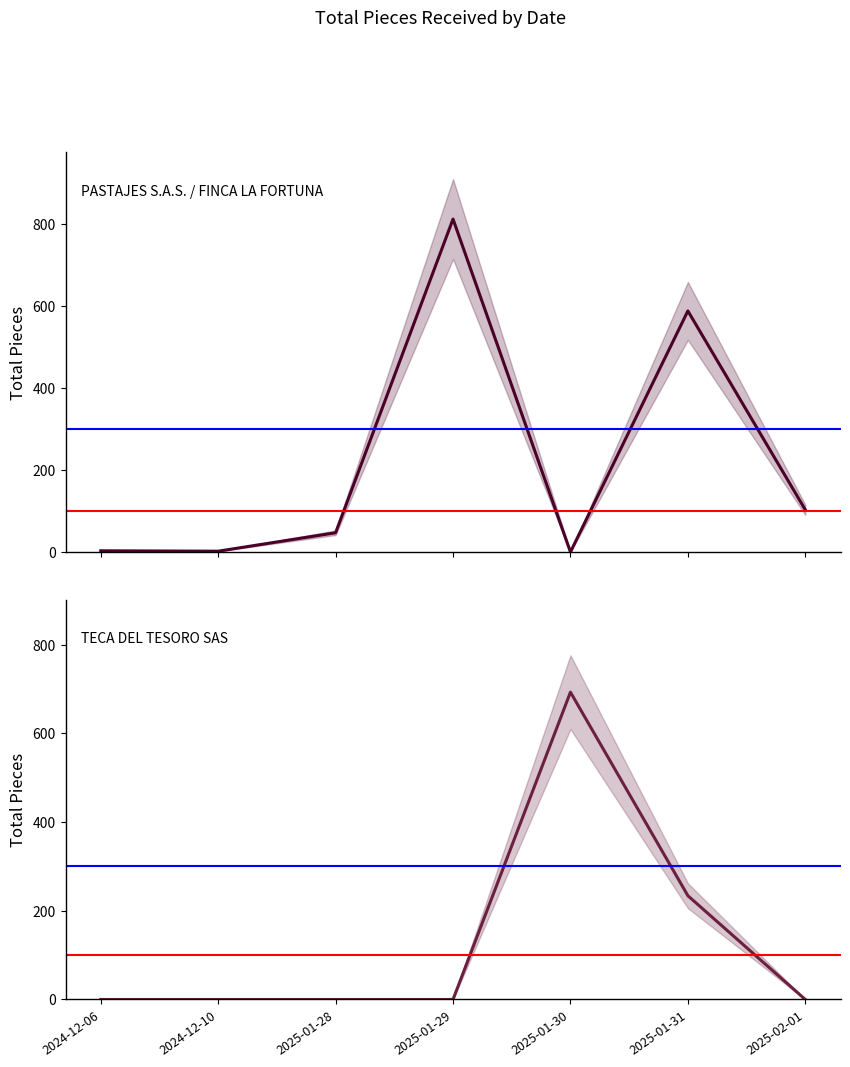

After their last crossing, which series has the higher values: TECA DEL TESORO SAS or PASTAJES S.A.S. / FINCA LA FORTUNA?

PASTAJES S.A.S. / FINCA LA FORTUNA